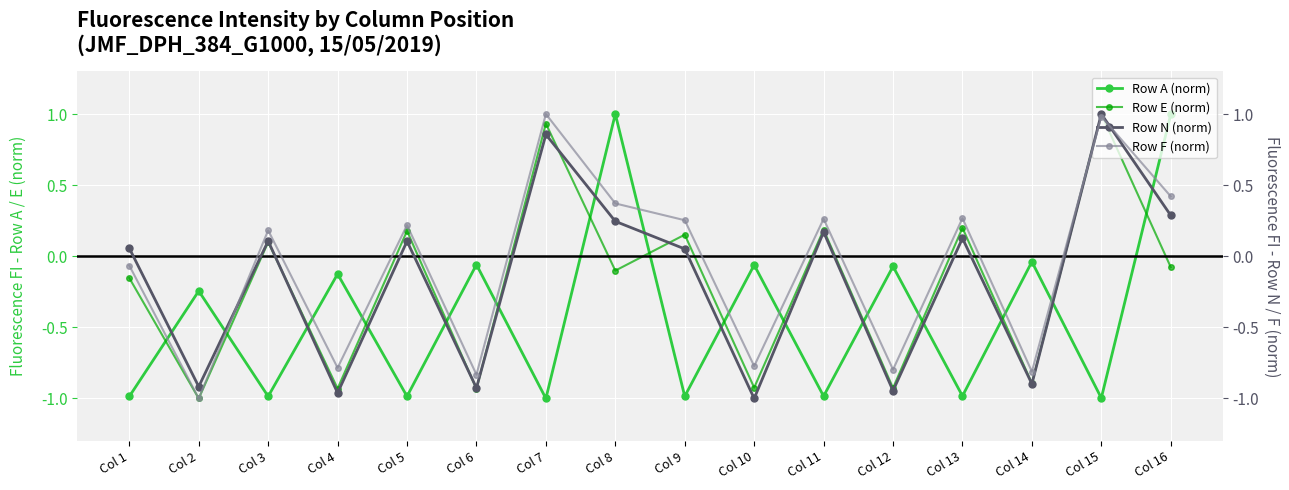

In Row A (norm), how many points are lower than both neighbors (excluding endpoints)?

7